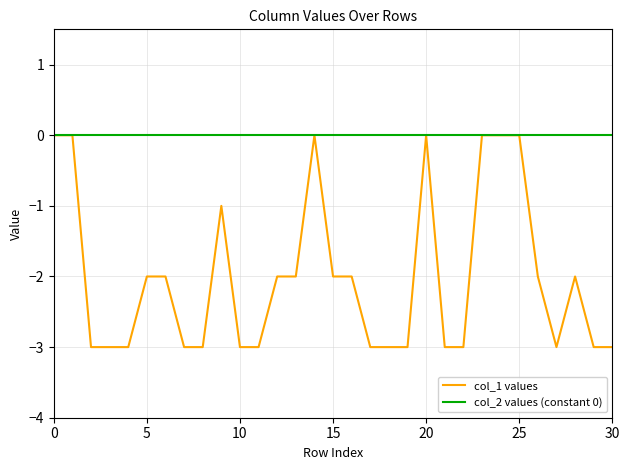

Reading left to right, extract all data points from this chart.

col_1 values: 0	0	-3	-3	-3	-2	-2	-3	-3	-1	-3	-3	-2	-2	0	-2	-2	-3	-3	-3	0	-3	-3	0	0	0	-2	-3	-2	-3	-3
col_2 values (constant 0): 0	0	0	0	0	0	0	0	0	0	0	0	0	0	0	0	0	0	0	0	0	0	0	0	0	0	0	0	0	0	0